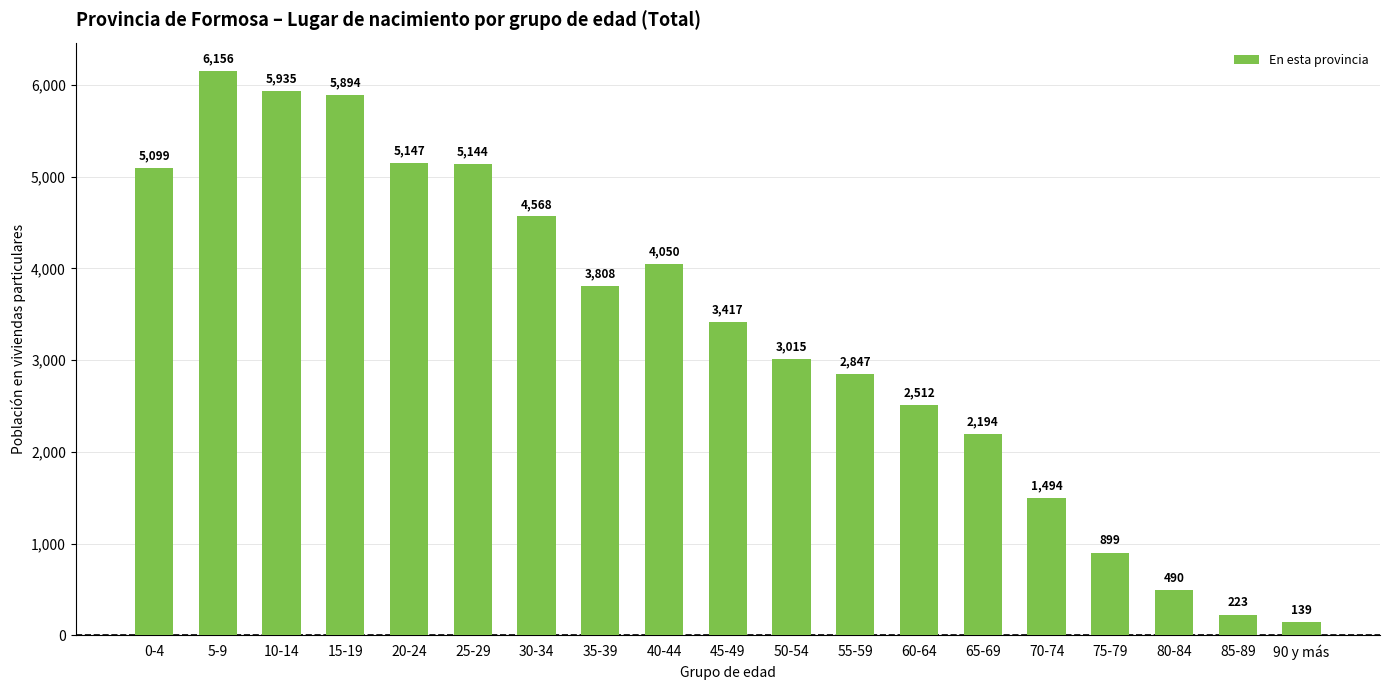

Reading left to right, list all the values displayed in this chart.

5099	6156	5935	5894	5147	5144	4568	3808	4050	3417	3015	2847	2512	2194	1494	899	490	223	139